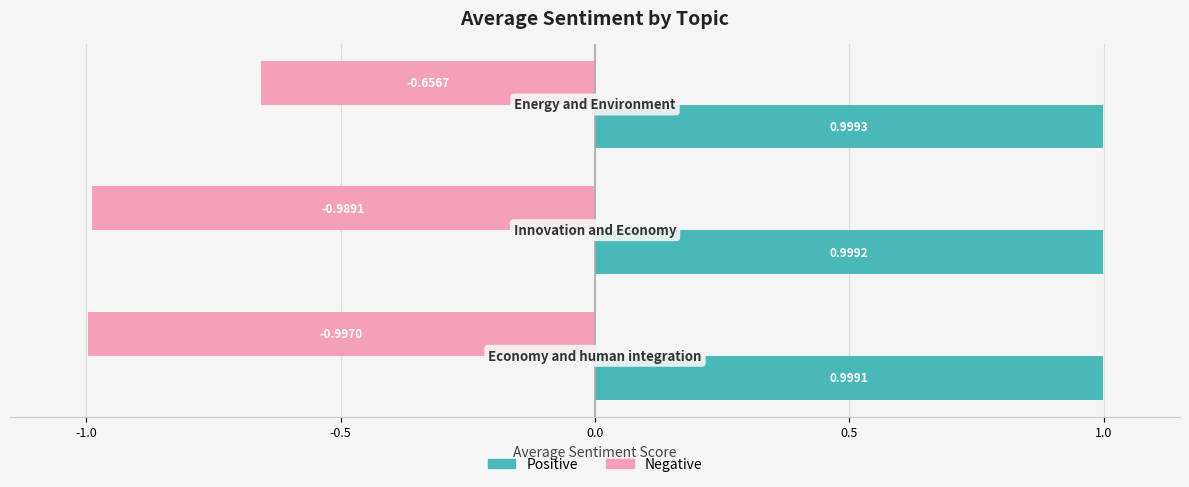

Which series has the largest total across all categories?

Positive